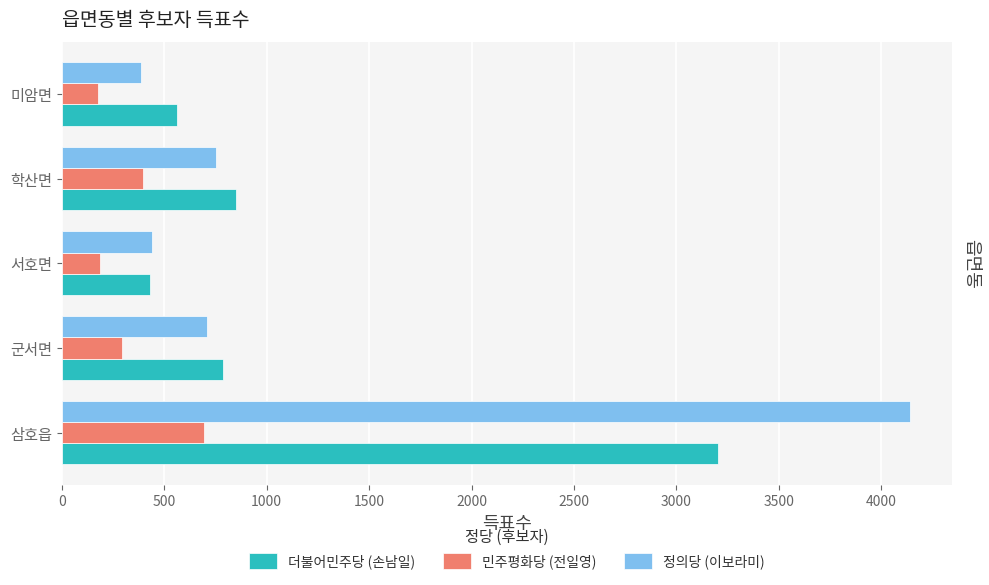

Which label corresponds to the largest value in the chart?

삼호읍